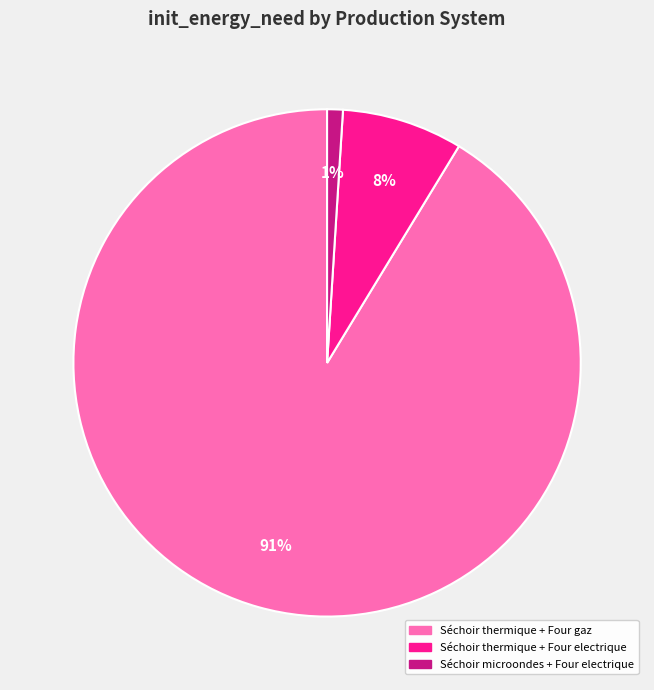

Count the number of slices in the pie.

3